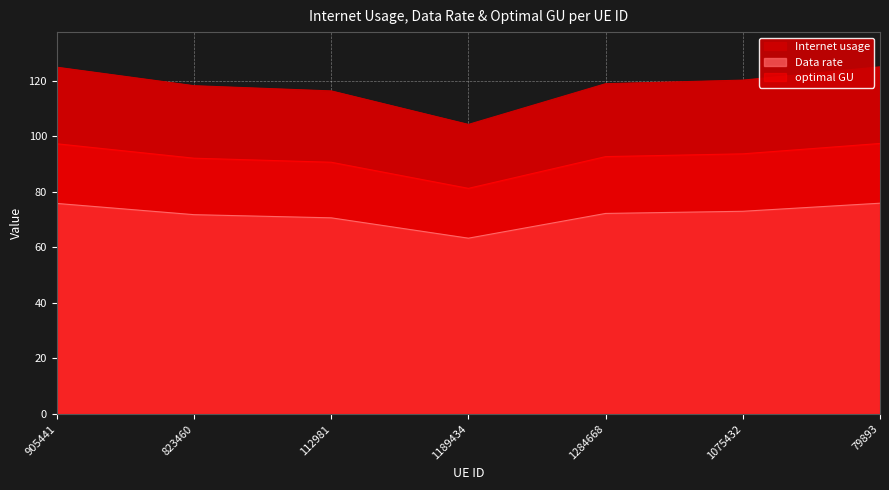

Reading left to right, list all the values displayed in this chart.

Internet usage: 124.8	118.2	116.3	104.2	118.9	120.2	125.0
Data rate: 75.8	71.7	70.6	63.3	72.2	73.0	75.9
optimal GU: 97.3	92.1	90.6	81.2	92.6	93.6	97.4